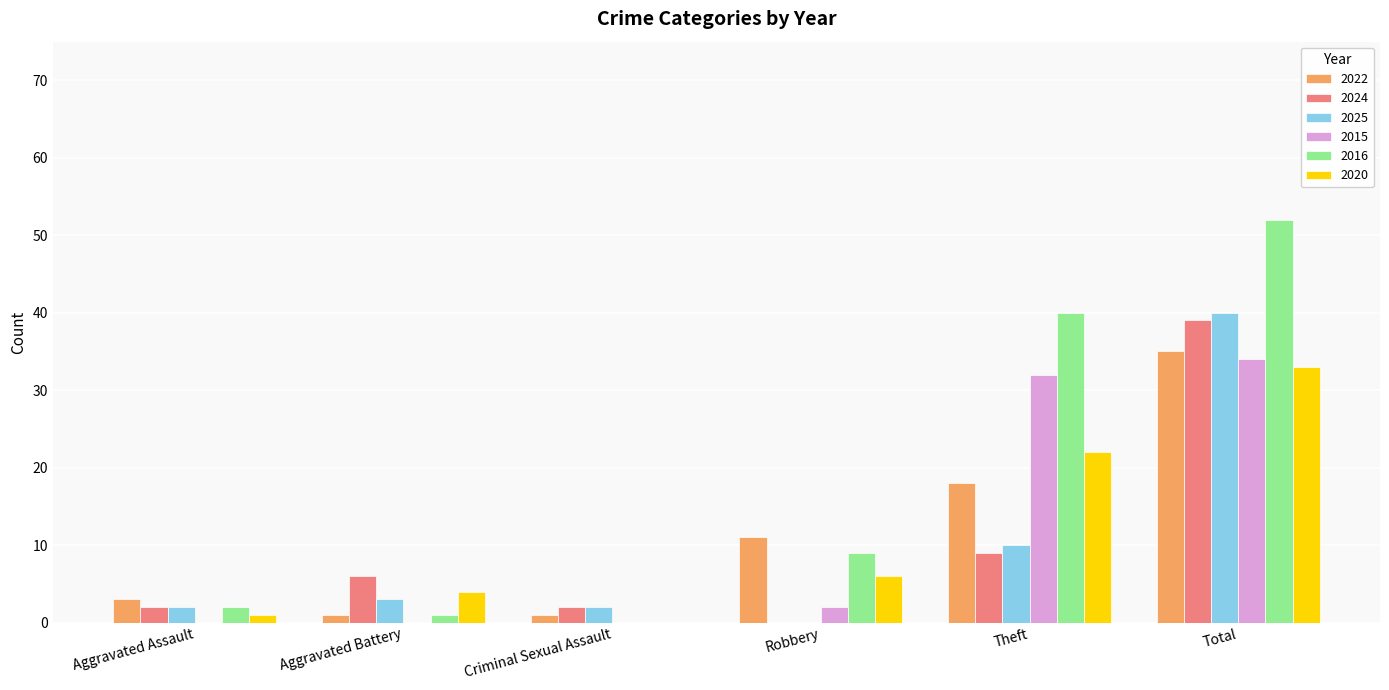

What is the total value across all series at Criminal Sexual Assault?

5